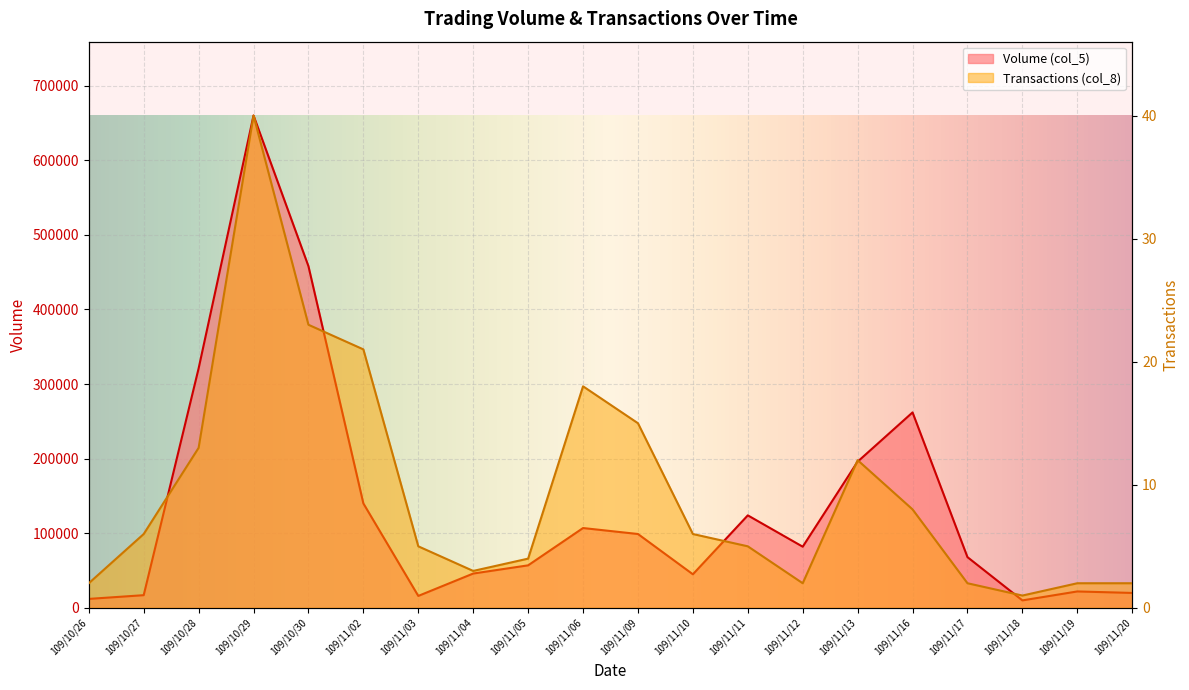

Count the number of categories in the chart.

20